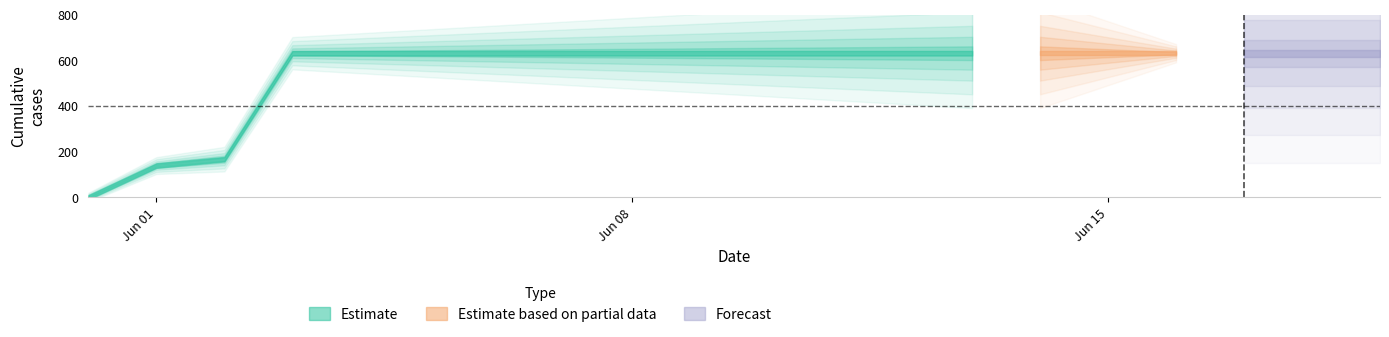

What is the average value?

552